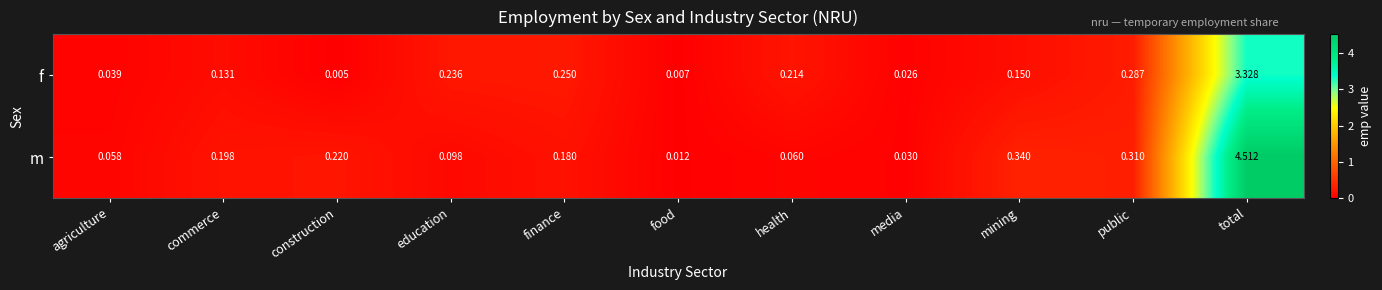

Which label corresponds to the largest value in the chart?

total